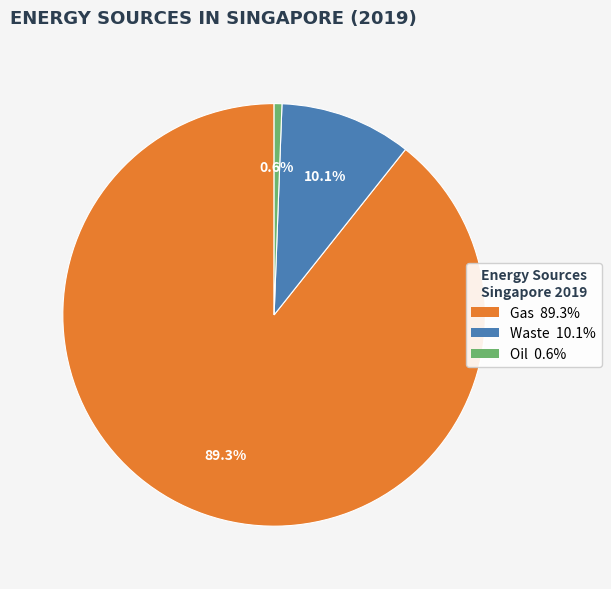

What portion of the pie excludes Waste?

89.9%